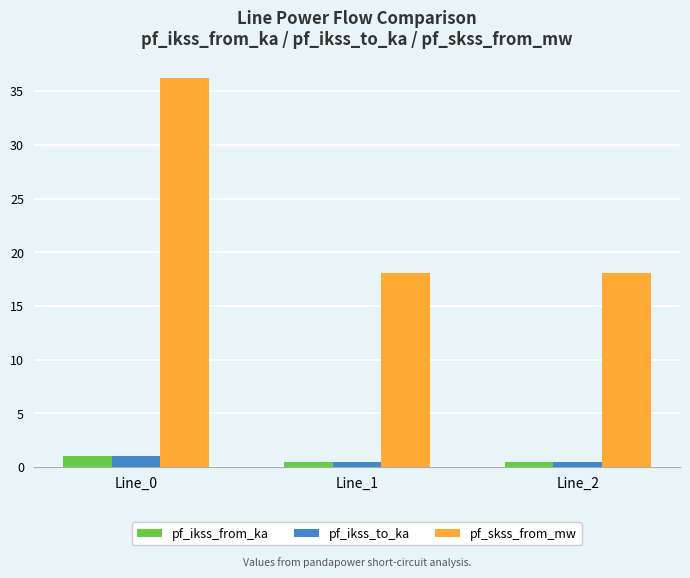

Does the chart contain any negative values?

No